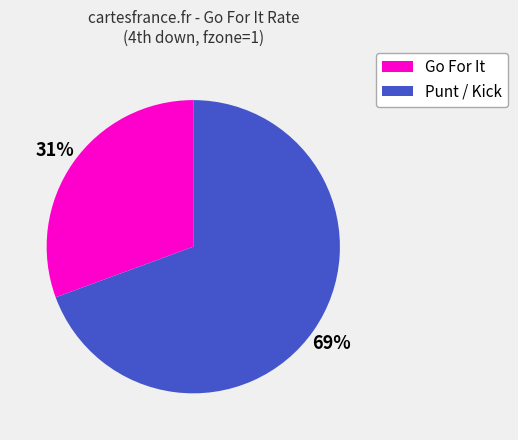

Is there a majority slice in this chart?

Yes